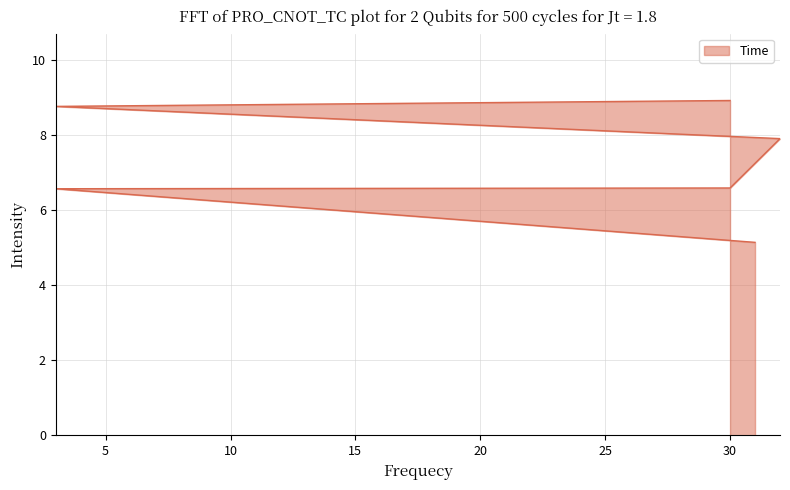

What is the difference between the maximum and minimum values?

3.8